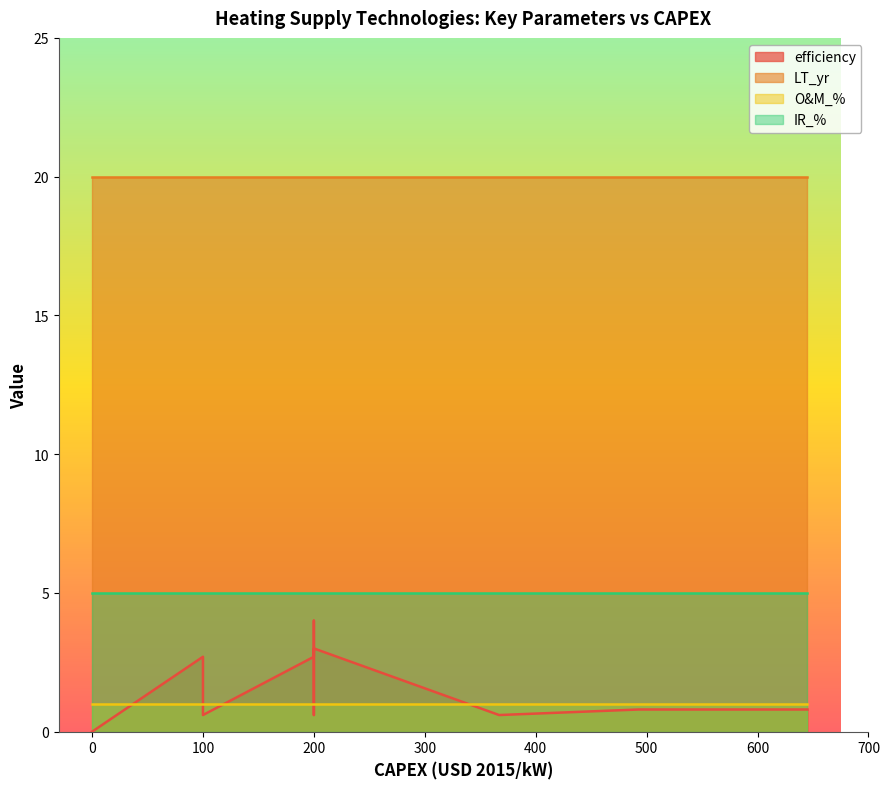

What is the sum of the IR_% values at heatpump - air/air and wood-furnace?

10.0